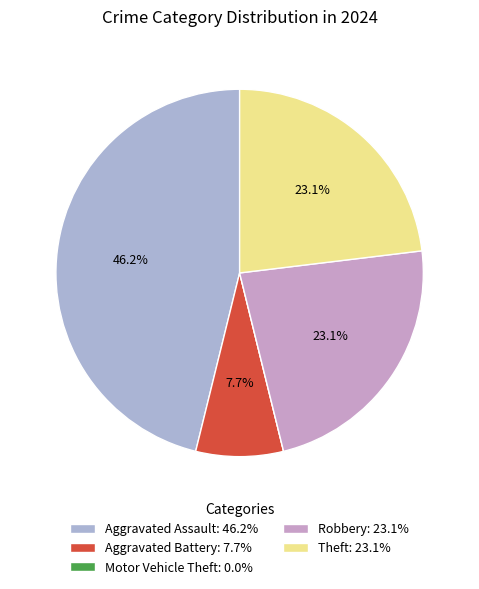

What is the smallest slice in the pie chart?

Motor Vehicle Theft